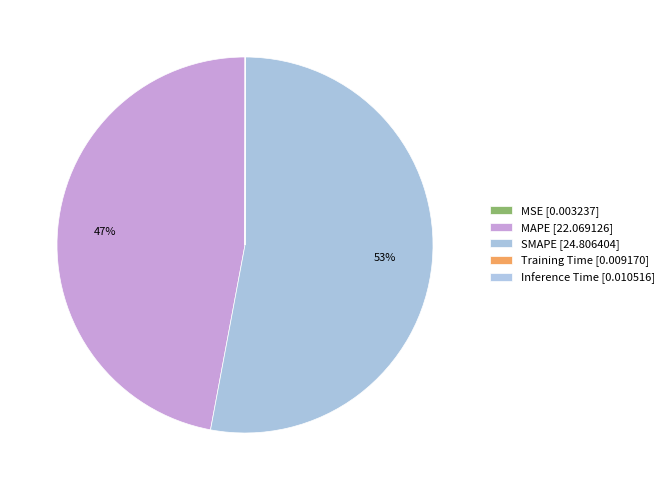

To the nearest percent, what is the difference between the SMAPE and MAPE slice percentages?

6%